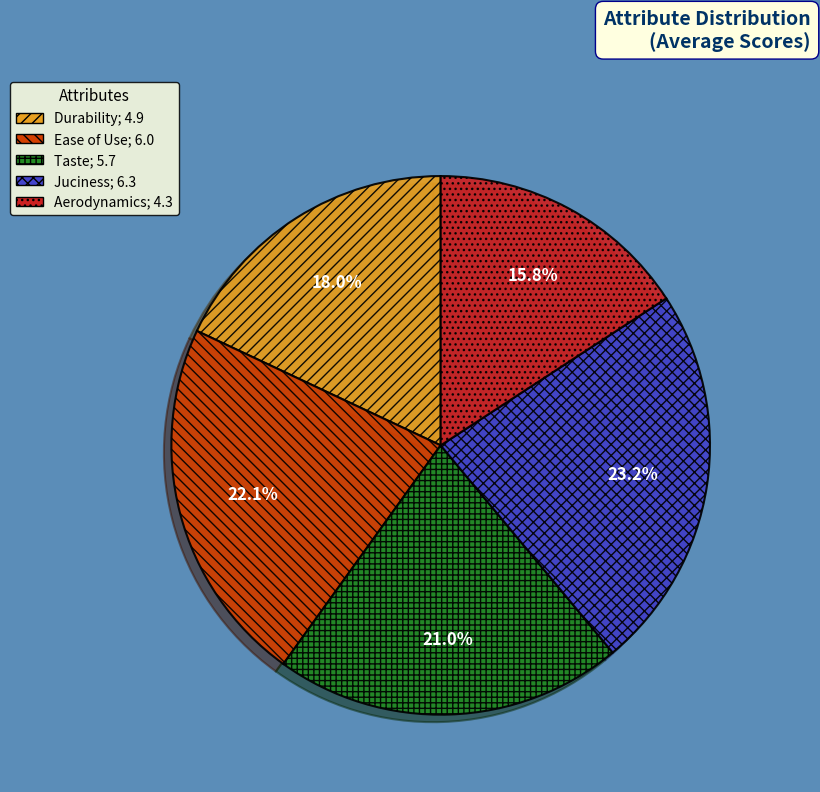

How many slices are in this pie chart?

5